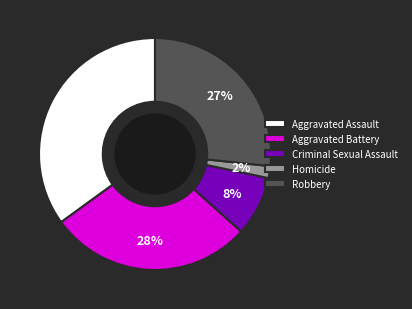

Count the number of slices in the pie.

5